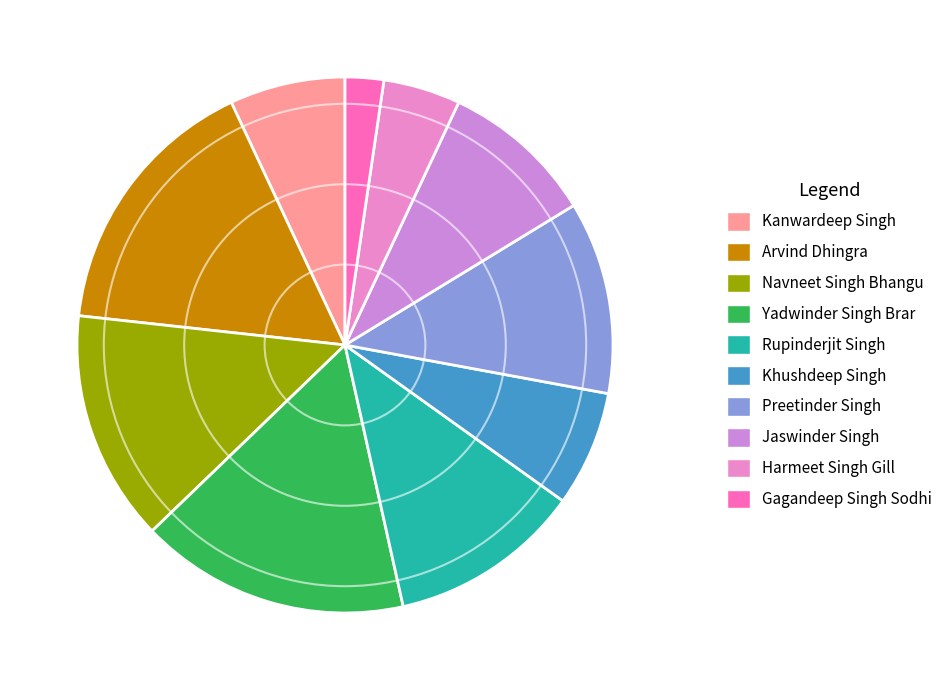

Do Navneet Singh Bhangu and Gagandeep Singh Sodhi together represent more than half of the pie?

No